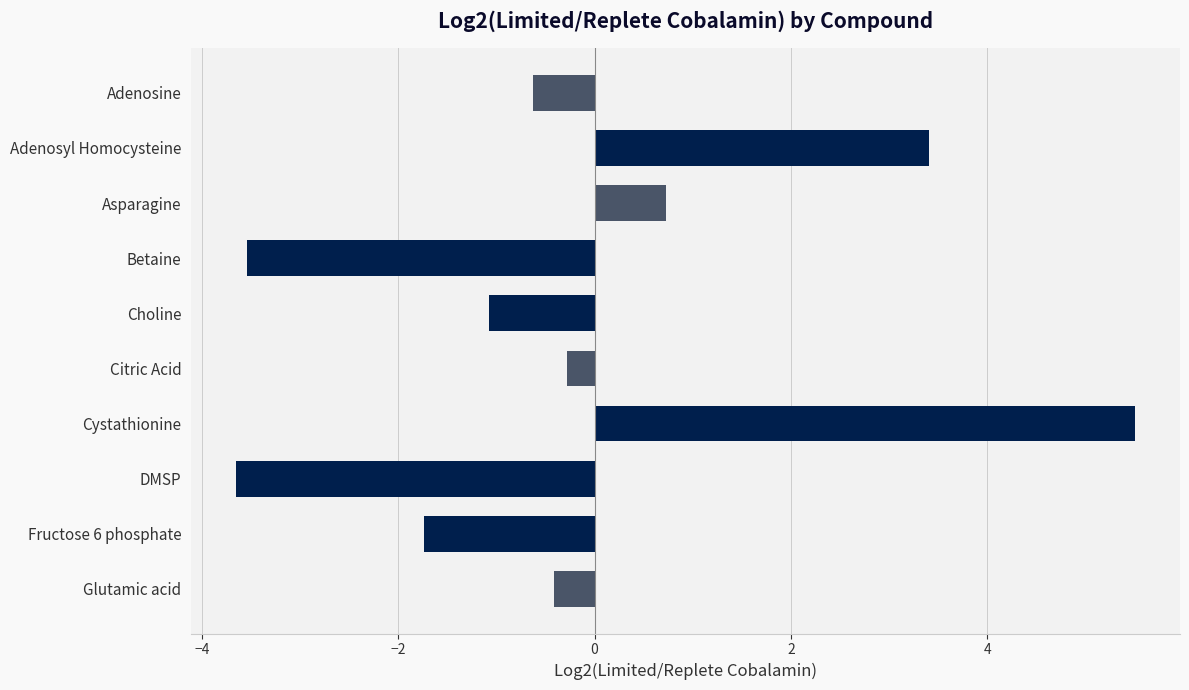

What is the change in value from Adenosyl Homocysteine to DMSP?

-7.1